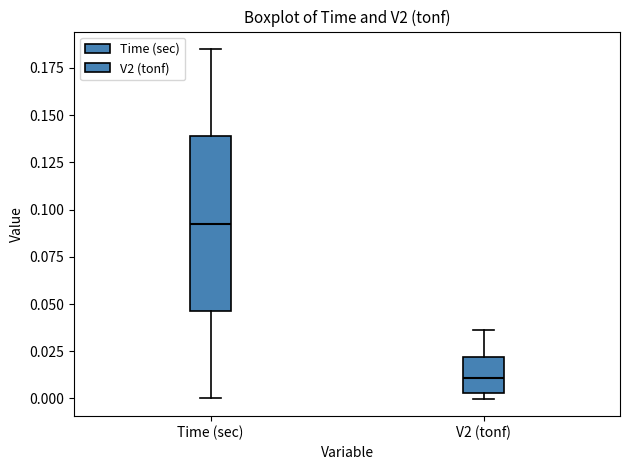

Which box has the highest median line?

Time (sec)